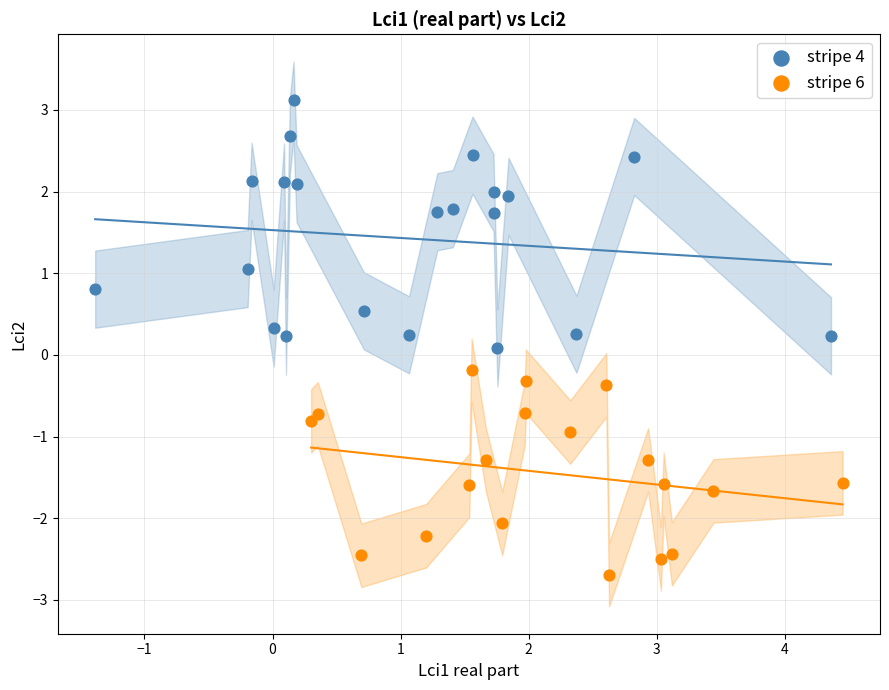

Which series contains the highest Y value?

stripe 4